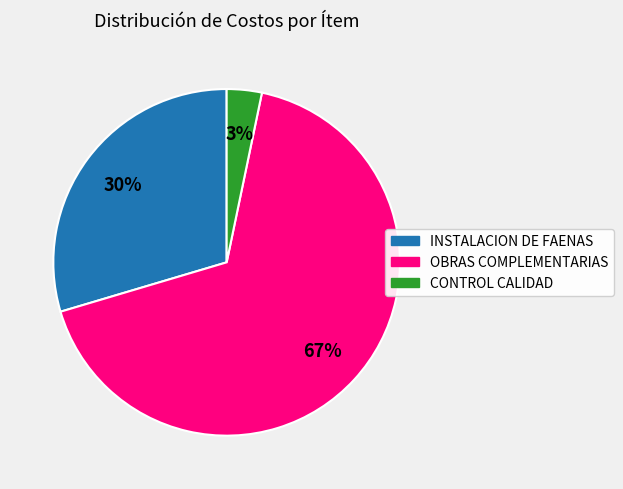

Is there any slice that represents more than half of the pie?

Yes